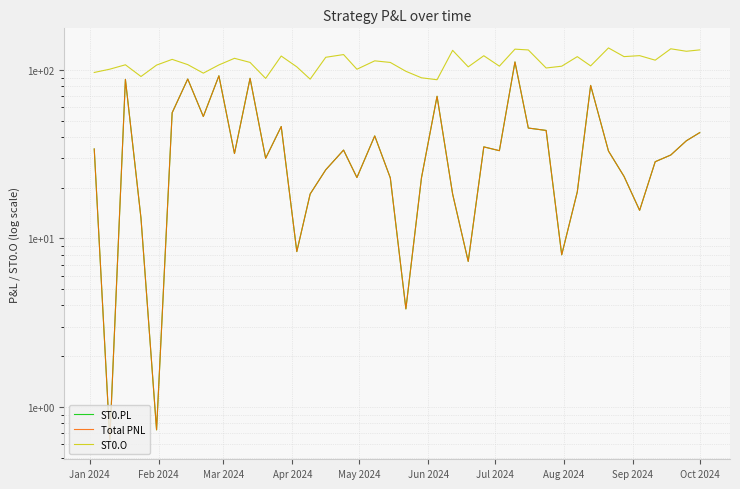

Reading right to left, what are all the values shown in this chart?

ST0.PL: 42.5	38.0	31.3	28.5	14.7	23.3	33.0	81.0	18.9	8.0	43.8	45.2	111.6	33.2	35.0	7.3	18.3	69.8	22.9	3.8	22.9	40.6	23.0	33.5	25.6	18.4	8.4	46.2	29.9	89.3	31.9	92.4	53.0	88.4	55.7	0.7	13.2	88.0	0.6	34.0
Total PNL: 42.5	38.0	31.3	28.5	14.7	23.3	33.0	81.0	18.9	8.0	43.8	45.2	111.6	33.2	35.0	7.3	18.3	69.8	22.9	3.8	22.9	40.6	23.0	33.5	25.6	18.4	8.4	46.2	29.9	89.3	31.9	92.4	53.0	88.4	55.7	0.7	13.2	88.0	0.6	34.0
ST0.O: 131.7	129.2	133.7	114.4	121.7	120.1	135.2	105.8	120.0	105.3	102.8	131.6	133.0	105.4	121.5	104.4	130.8	87.5	89.9	98.2	110.9	113.3	101.1	123.5	119.0	88.2	104.4	121.0	89.2	111.0	117.3	107.2	95.8	107.7	115.7	107.0	91.5	107.4	101.2	96.7